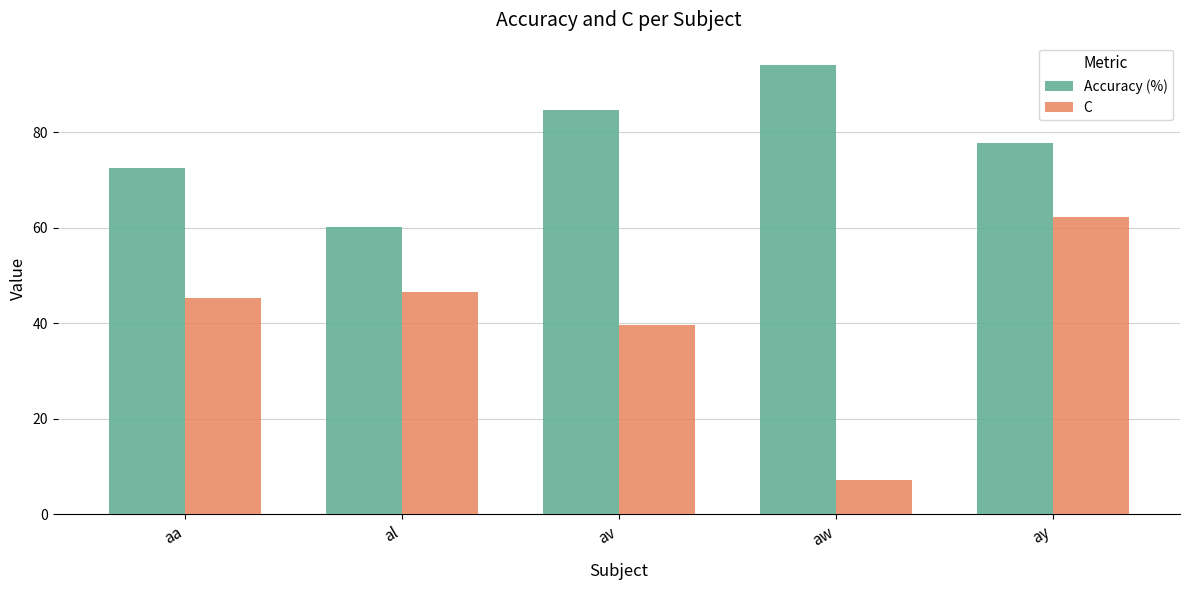

Reading right to left, list all the values displayed in this chart.

Accuracy (%): ay=77.8	aw=94.1	av=84.6	al=60.3	aa=72.5
C: ay=62.3	aw=7.2	av=39.6	al=46.5	aa=45.3